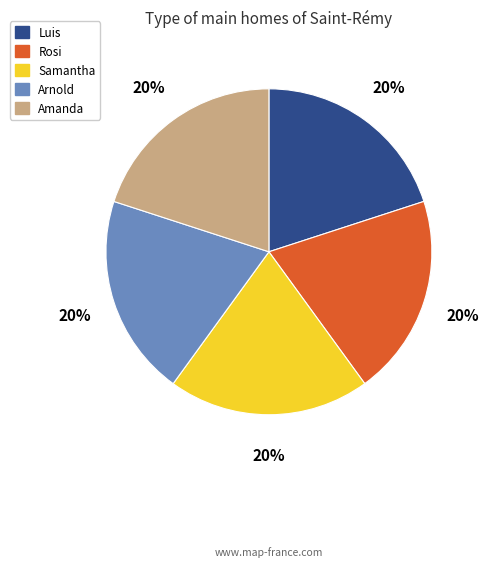

Count the number of slices in the pie.

5